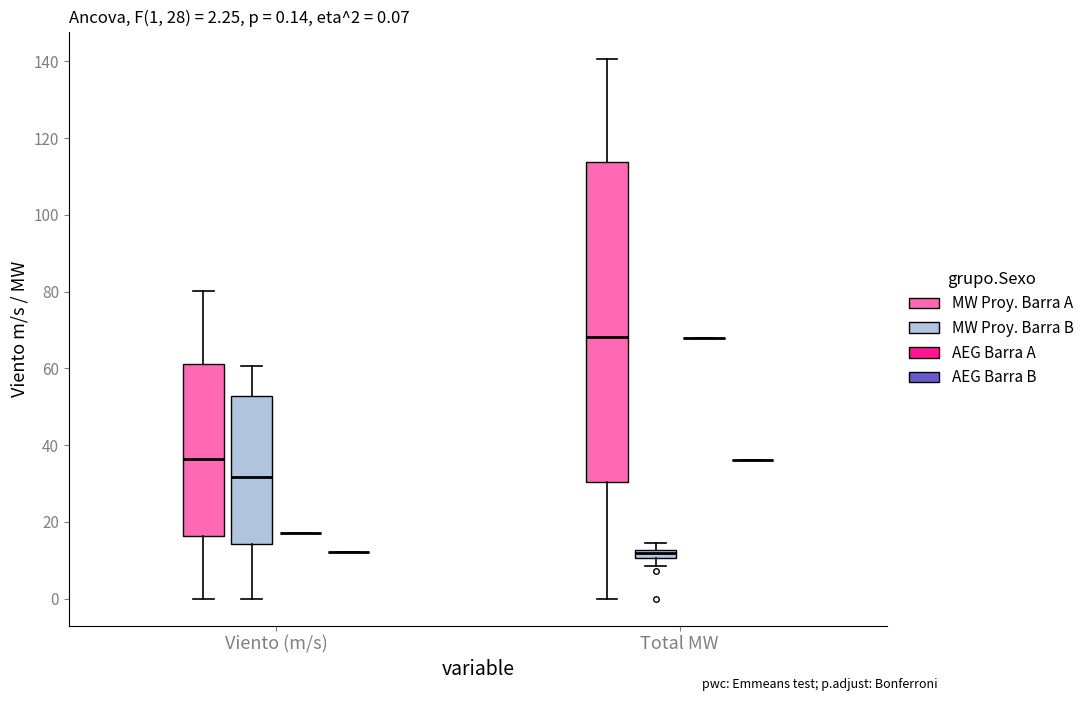

Comparing the boxes themselves (not the whiskers), which one is the tallest?

Total MW (MW Proy. Barra A)